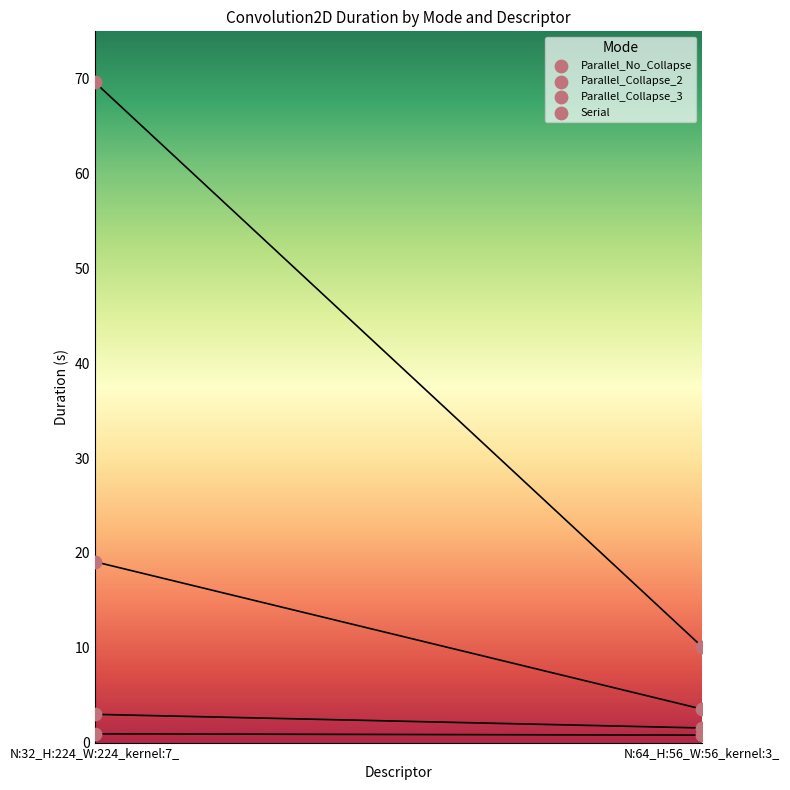

Which series contains the lowest Y value?

Parallel_Collapse_3